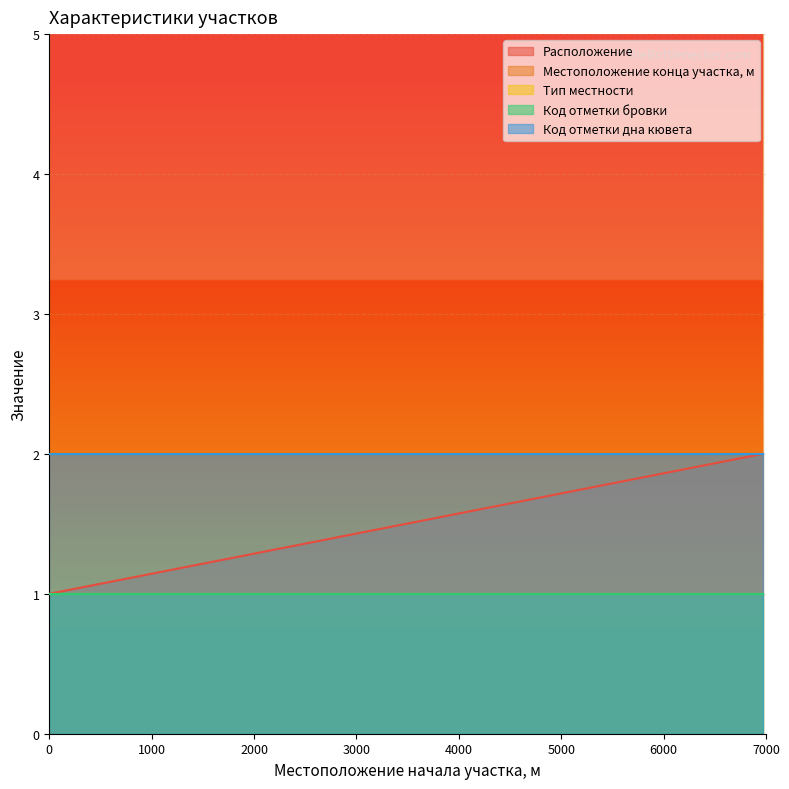

What is the maximum value for Расположение?

2.0